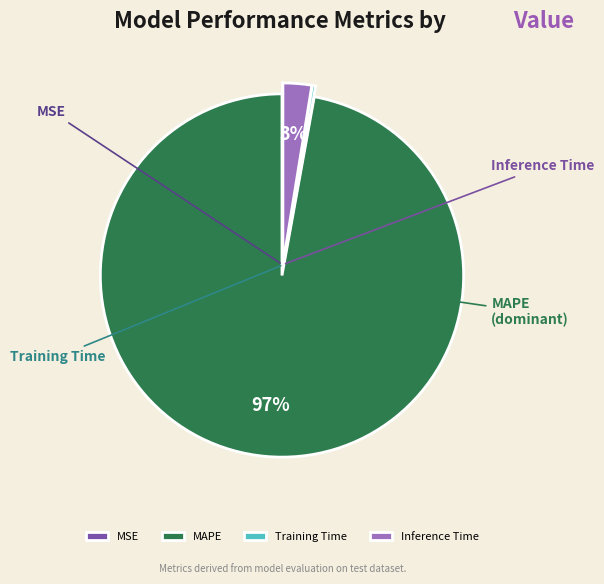

Which category accounts for the majority?

MAPE